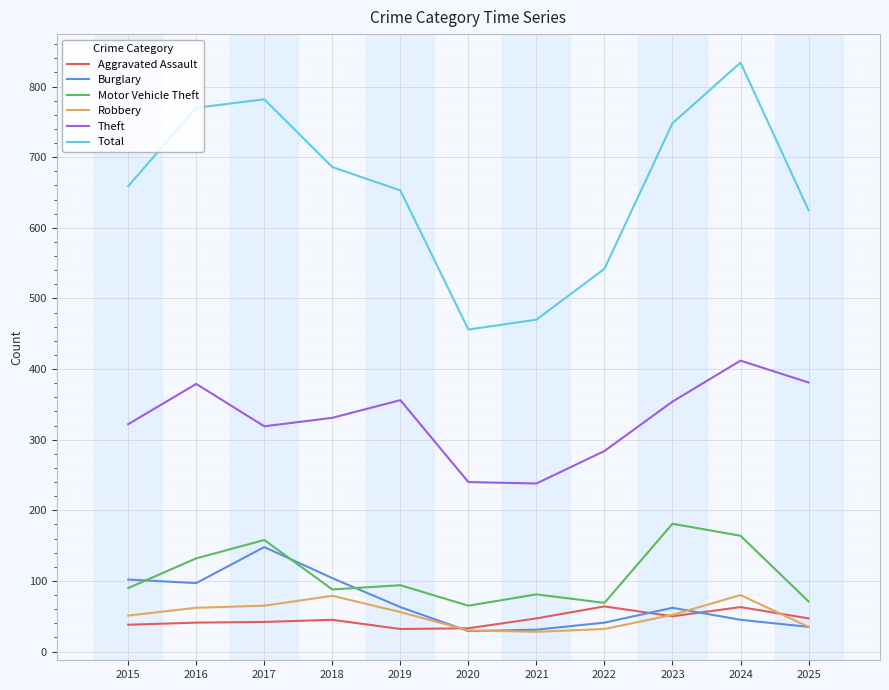

True or false: Theft and Aggravated Assault intersect in this chart.

False